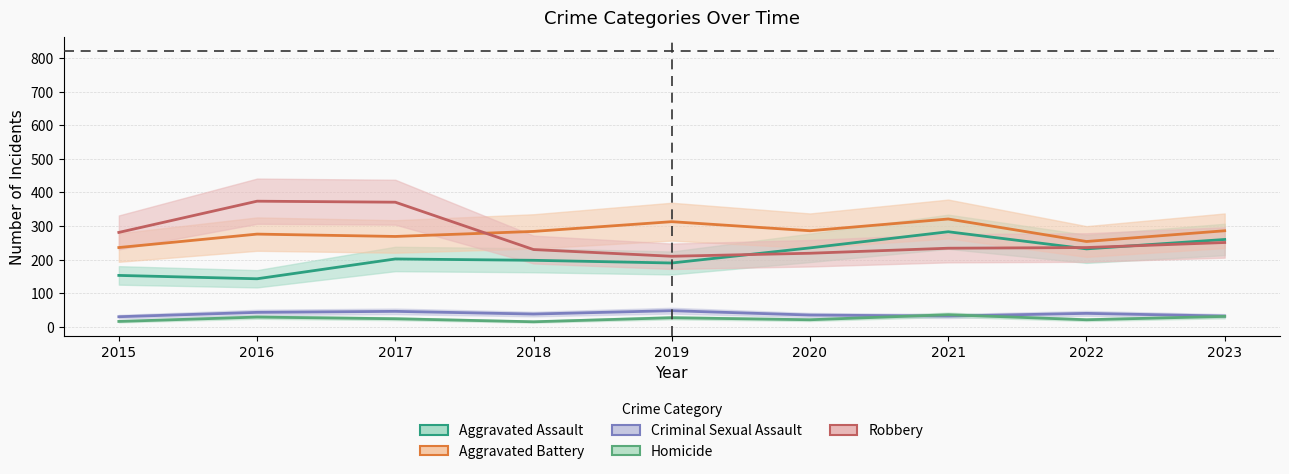

What are all the series names shown in the legend?

Aggravated Assault, Aggravated Battery, Criminal Sexual Assault, Homicide, Robbery